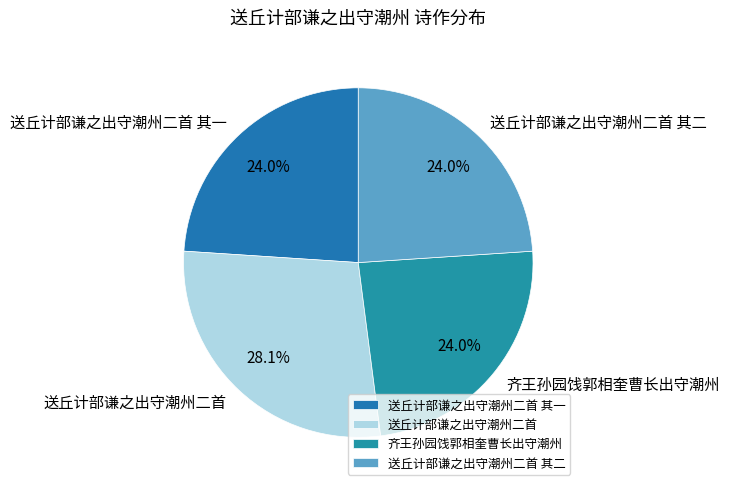

Does any single category account for the majority?

No